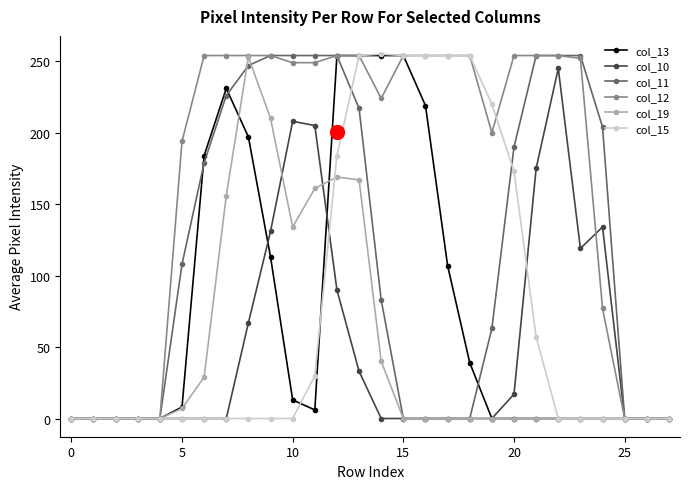

At how many categories does at least one series exceed 43?

20